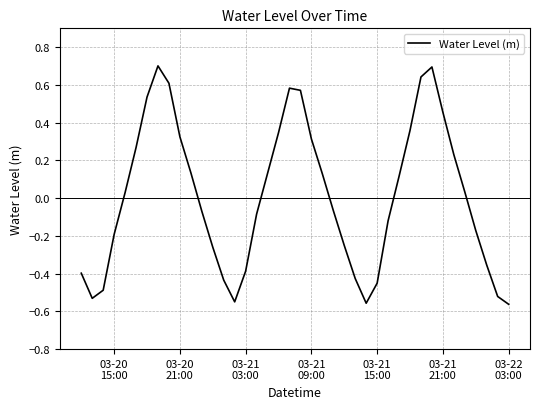

What is the greatest value displayed?

0.7